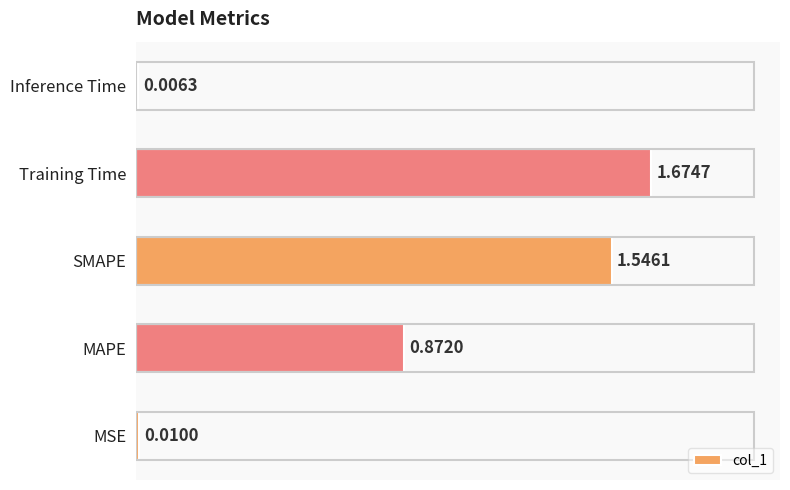

Between Inference Time and SMAPE, which is larger?

SMAPE